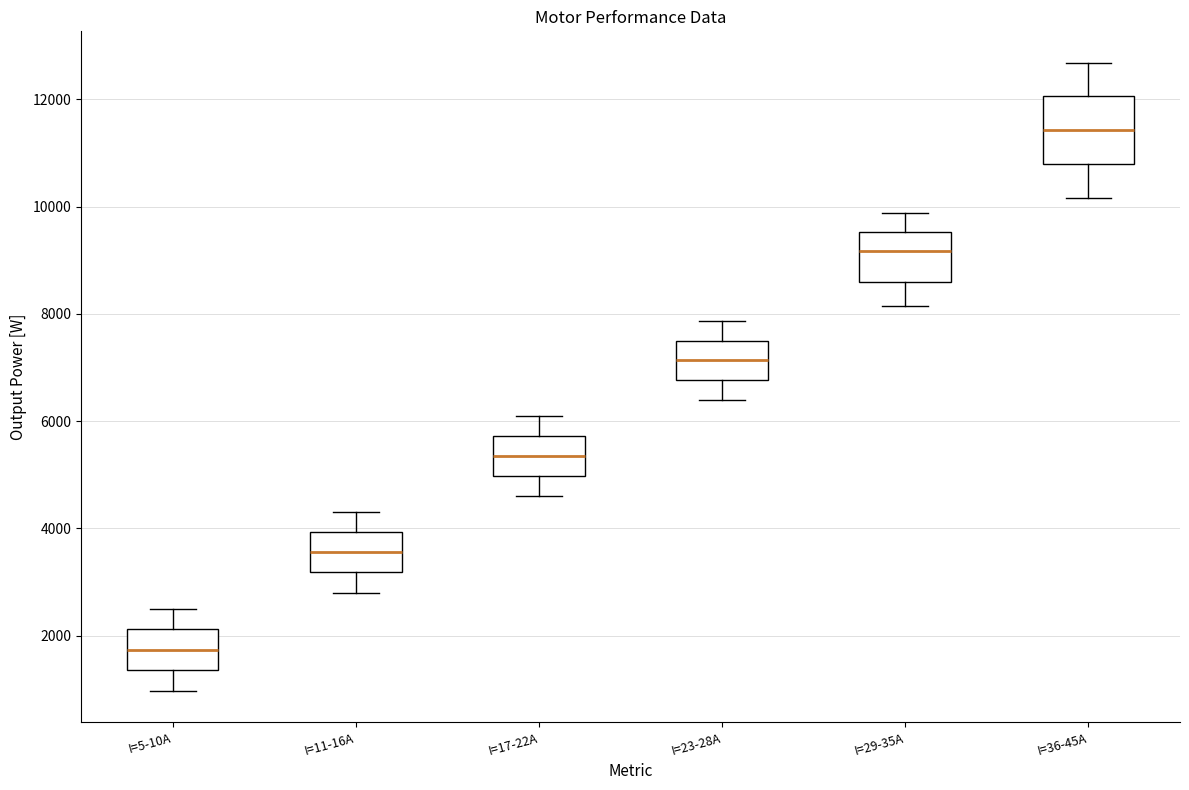

Reading left to right, transcribe this box plot: for each box, give where its median line is, the range the box spans, and where its two whiskers end, as read against the y-axis. The values are not printed on the chart, so give them approximately, as read against the axis.

I=5-10A: median 1800, box 1400 to 2200, whiskers 1000 to 2400
I=11-16A: median 3600, box 3200 to 4000, whiskers 2800 to 4400
I=17-22A: median 5400, box 5000 to 5800, whiskers 4600 to 6200
I=23-28A: median 7200, box 6800 to 7400, whiskers 6400 to 7800
I=29-35A: median 9200, box 8600 to 9600, whiskers 8200 to 9800
I=36-45A: median 11400, box 10800 to 12000, whiskers 10200 to 12600